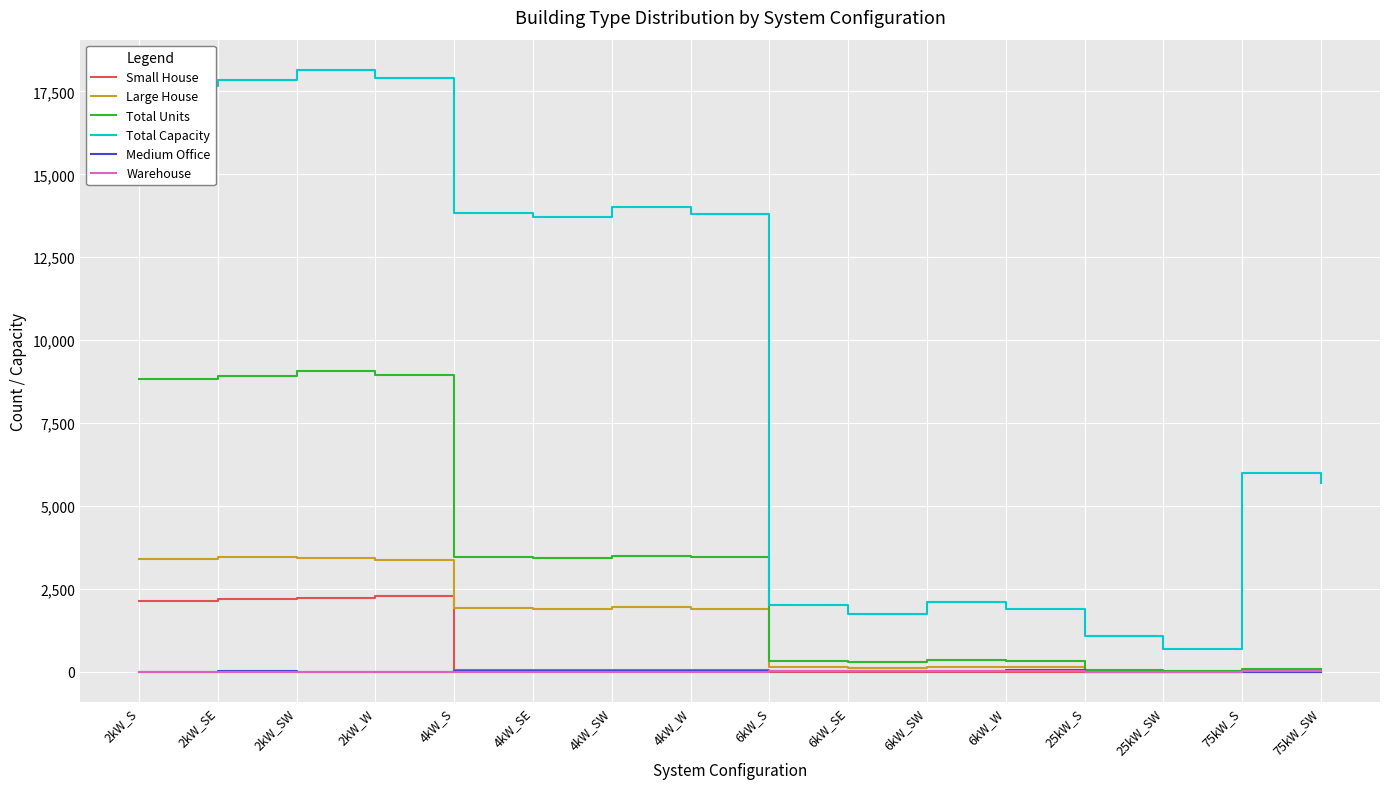

What is the minimum value for Total Capacity?

700